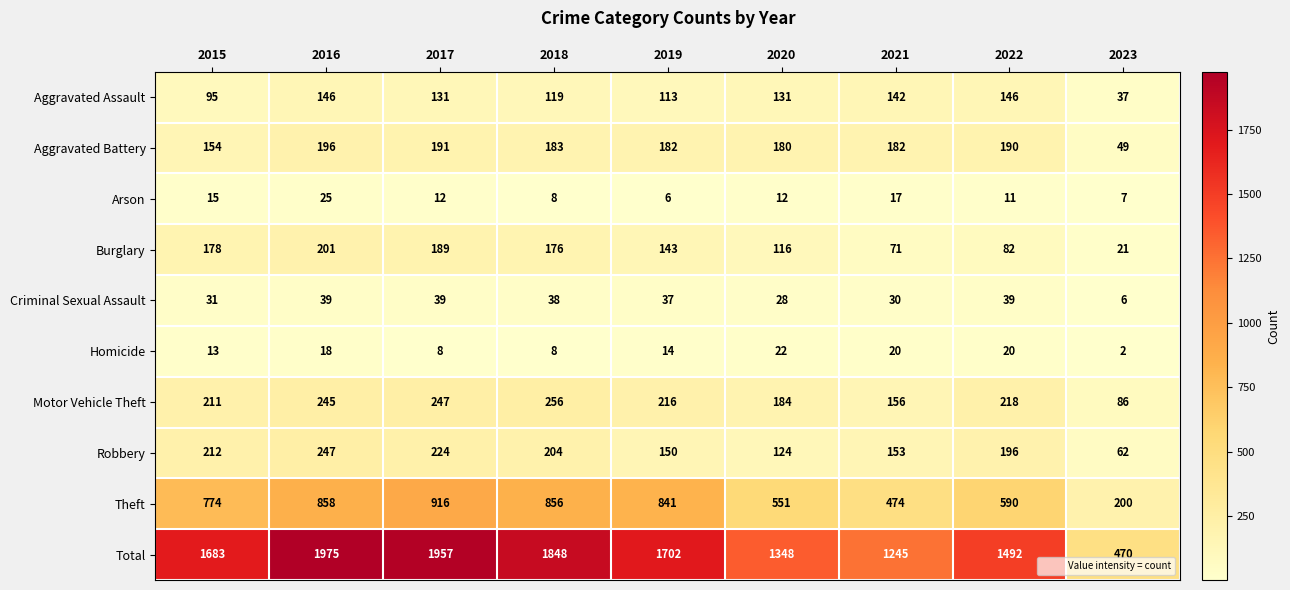

Read the Total value at 2022.

1492